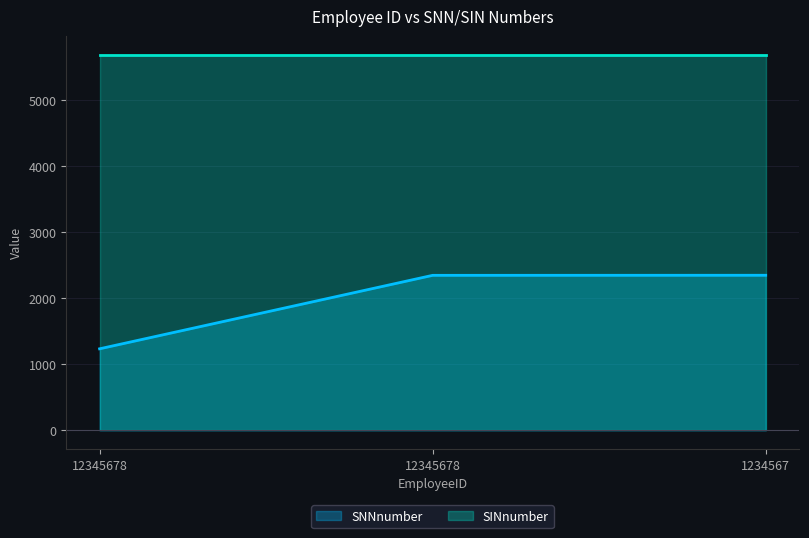

What is the ratio of the value at 12345678 to the value at 12345678?

0.5